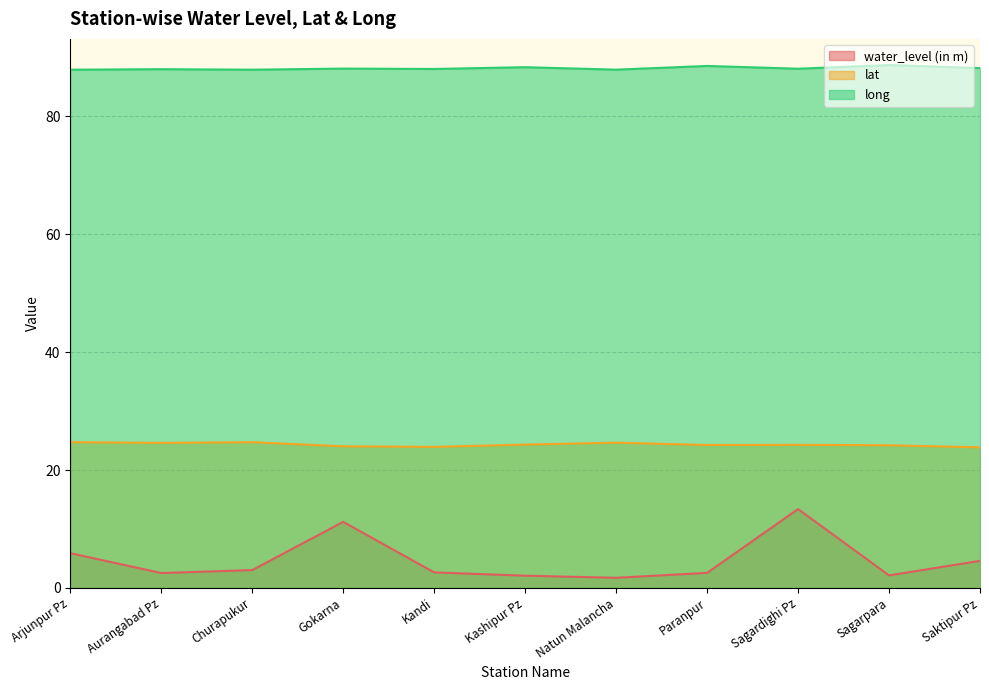

What is the sum of the water_level (in m) values at Natun Malancha and Kashipur Pz?

3.8